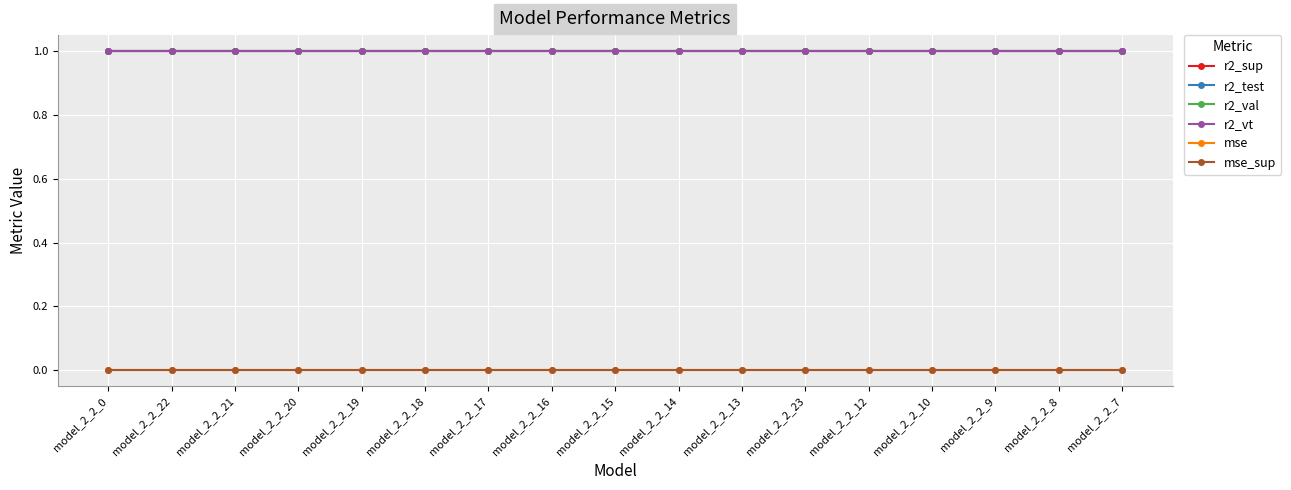

What is the label of the 12th point from the right?

model_2_2_18